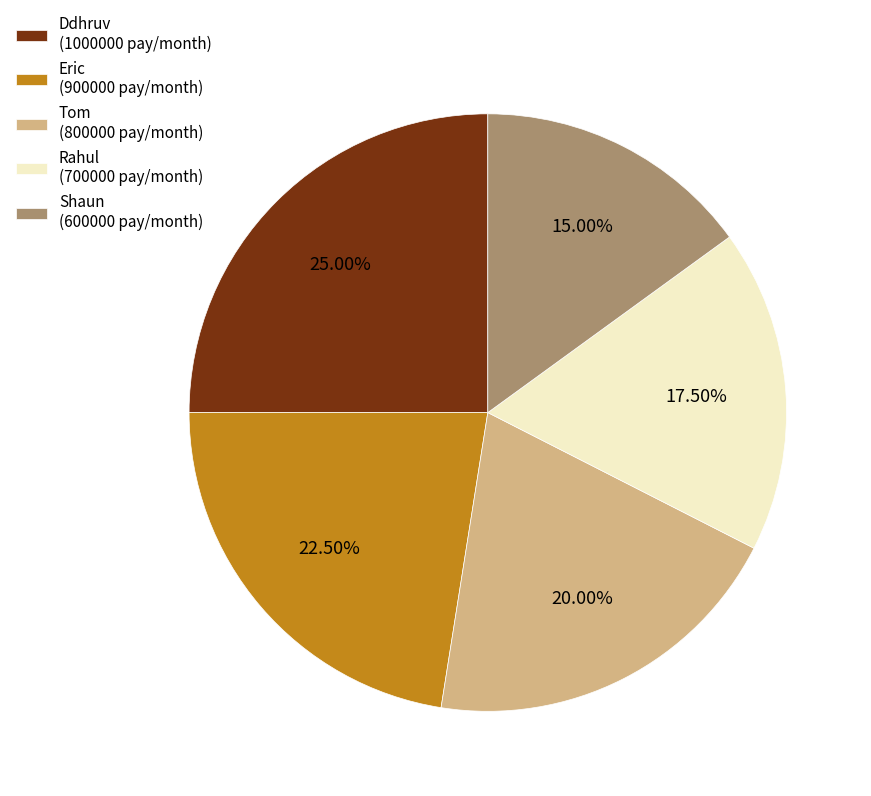

Combined, do Rahul (700000 pay/month) and Ddhruv (1000000 pay/month) account for over 50%?

No